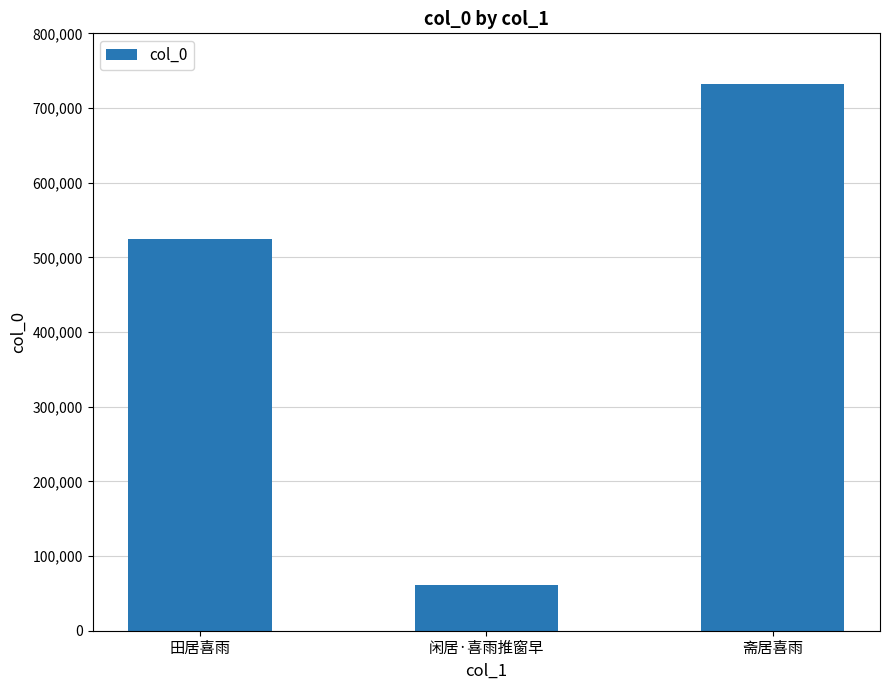

Reading right to left, extract all data points from this chart.

斋居喜雨=732378	闲居·喜雨推窗早=61082	田居喜雨=524180